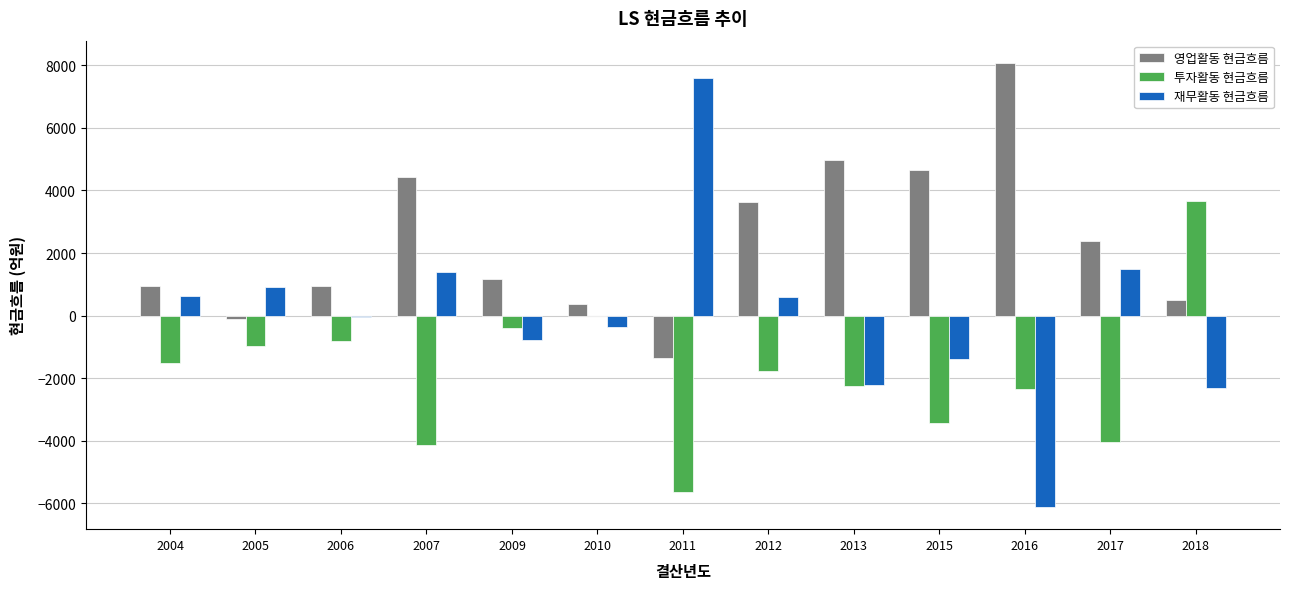

What is the maximum value for 재무활동 현금흐름?

7601.7